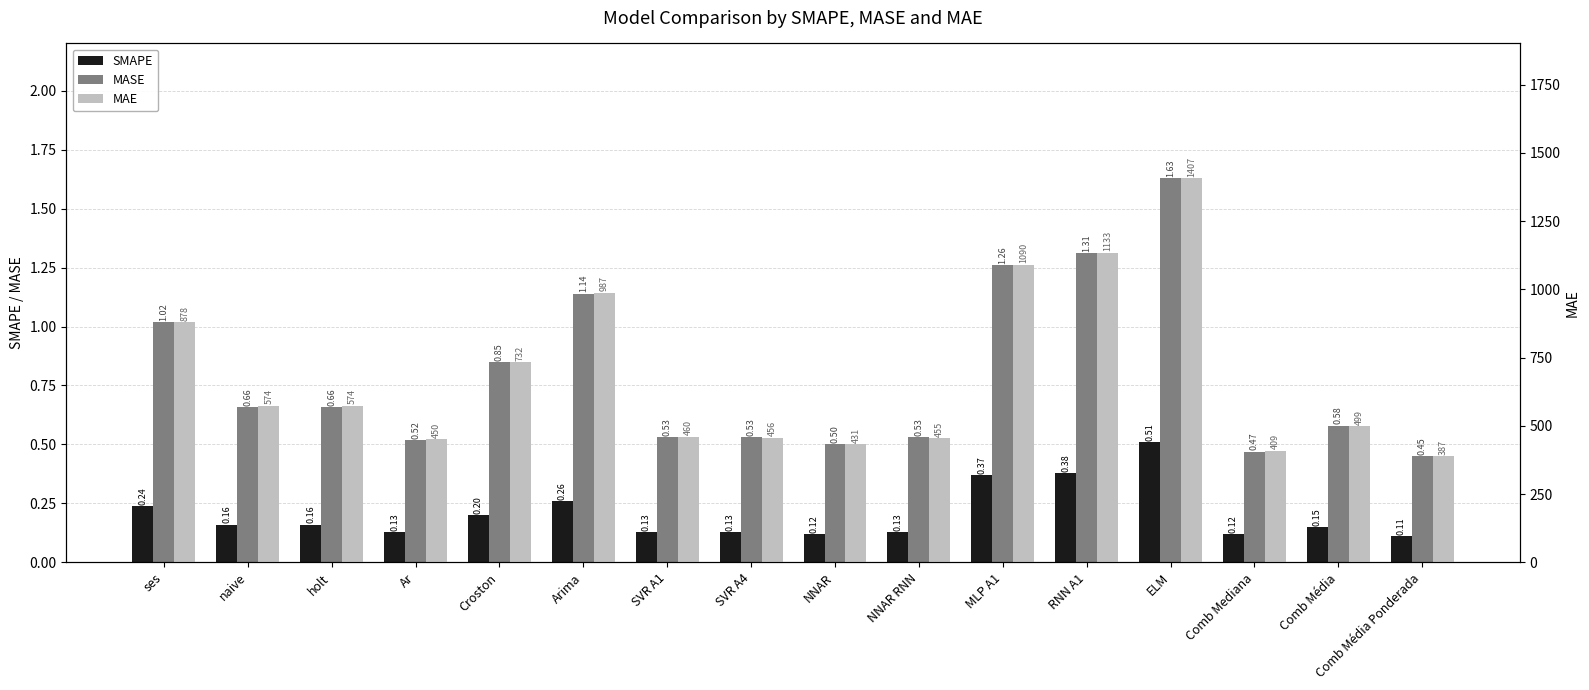

At which category is the sum across all series the highest?

ELM